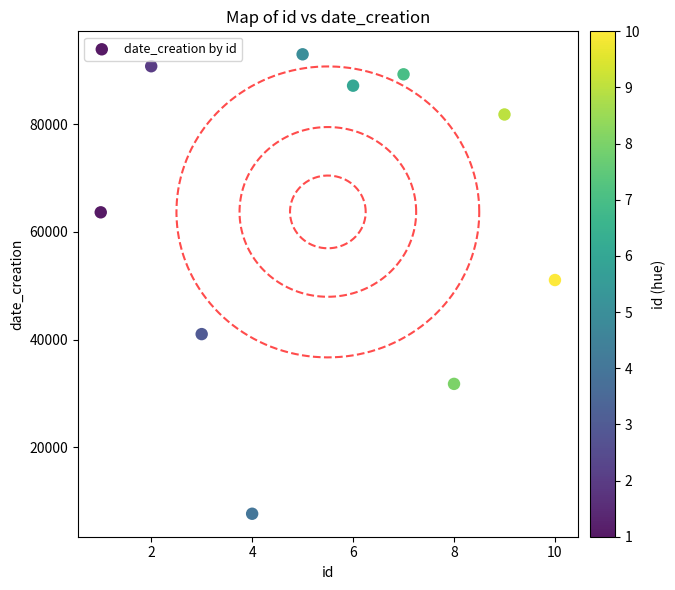

What is the average X value?

6